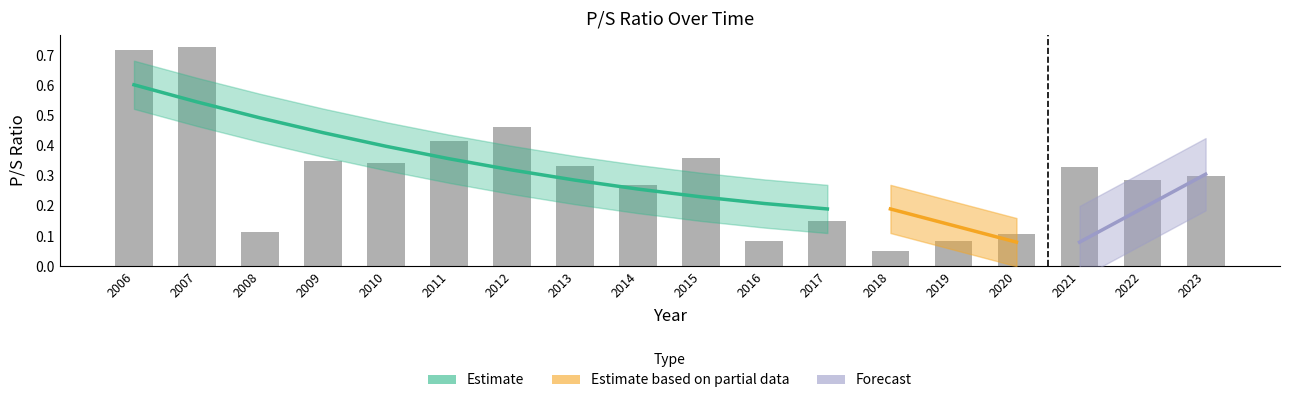

What is the change in value from 2014 to 2019?

-0.2